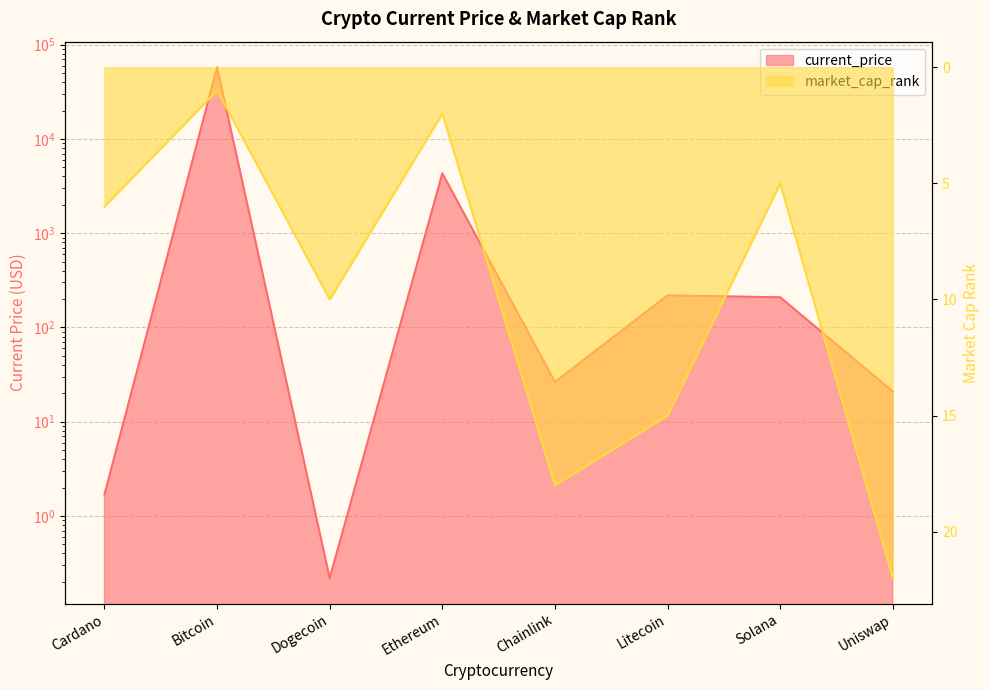

Between Ethereum and Cardano, which is larger?

Ethereum